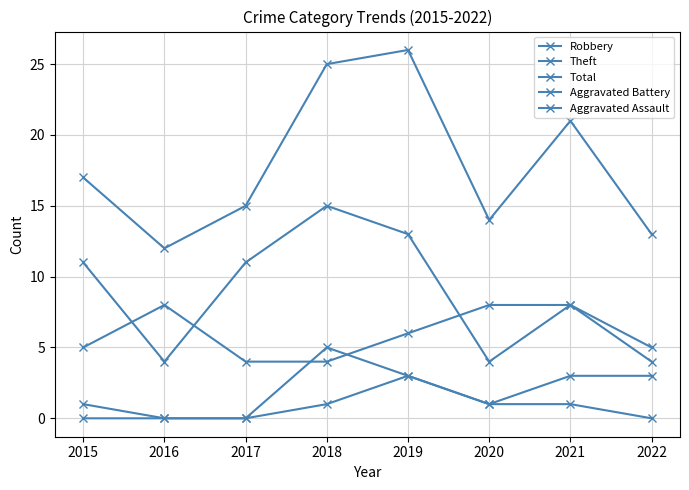

How many data points does each series have?

8